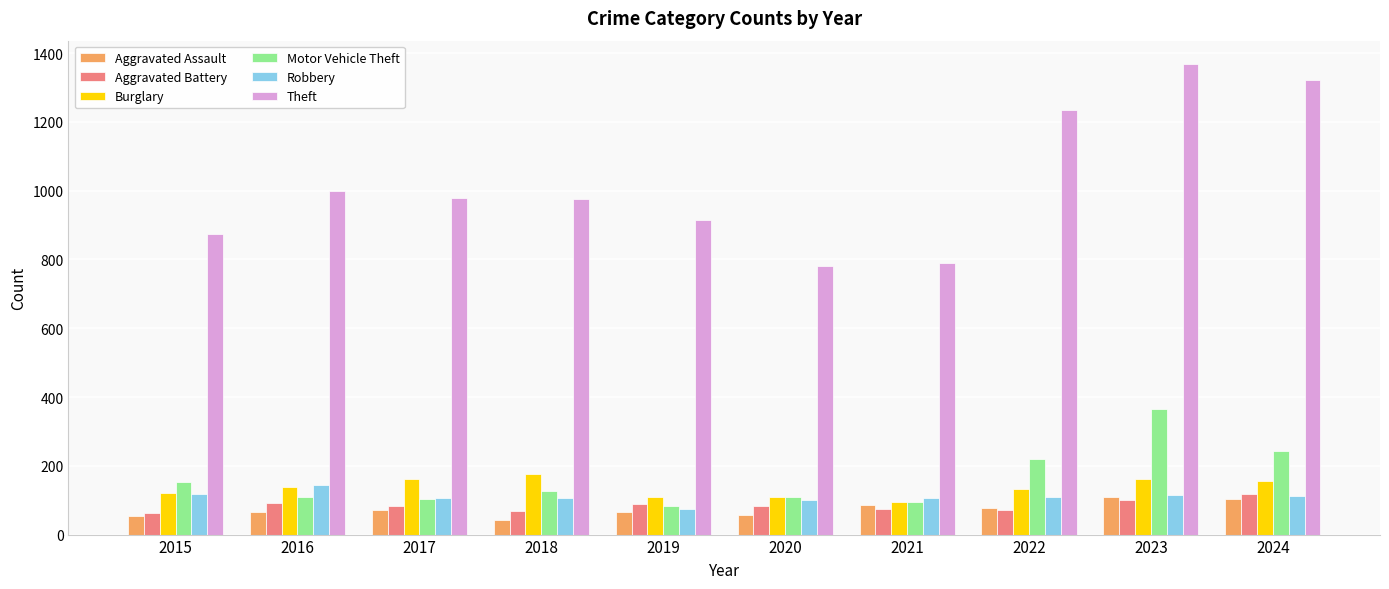

At which category is the sum across all series the highest?

2023